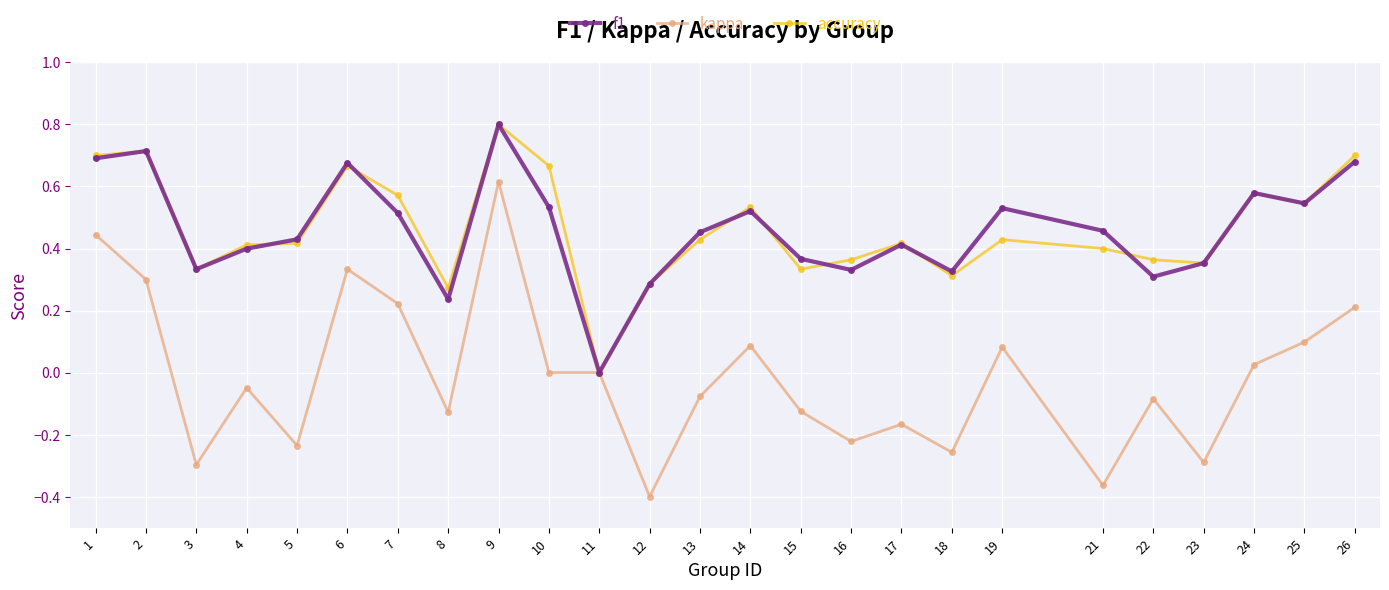

True or false: accuracy has a value of 1.1 at 2.

False